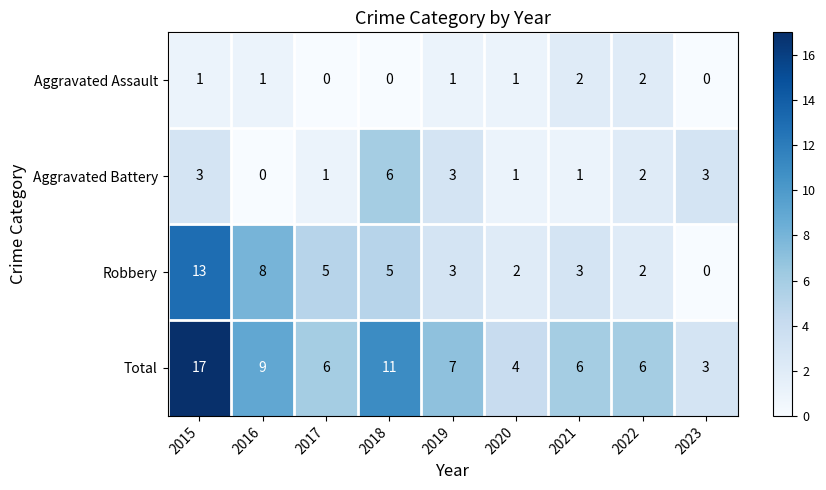

Count the number of categories in the chart.

9